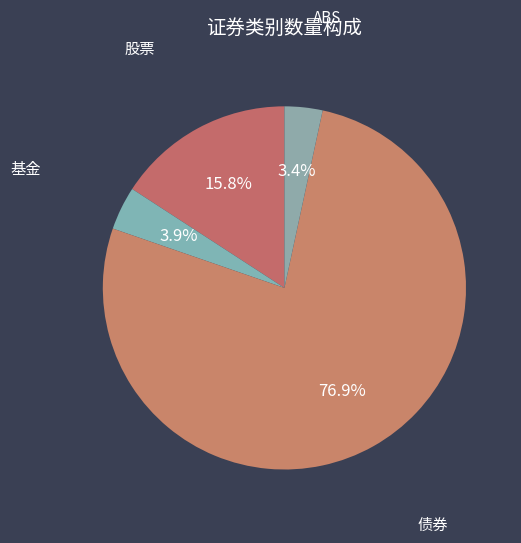

True or false: 基金 accounts for 13% of the total.

False